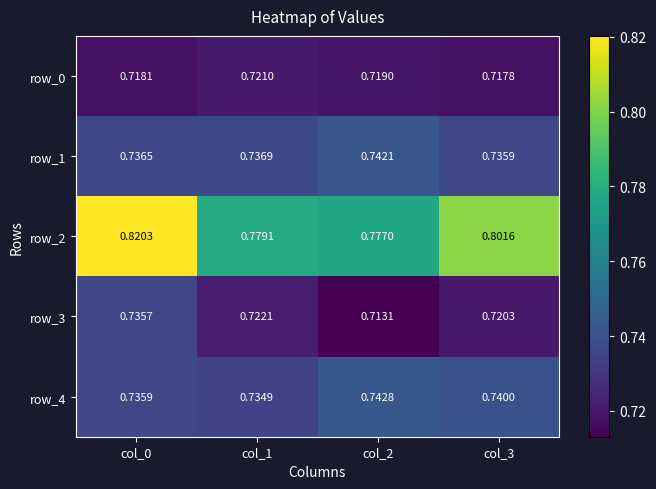

Rank the series at col_0 from lowest to highest value.

row_0, row_3, row_4, row_1, row_2